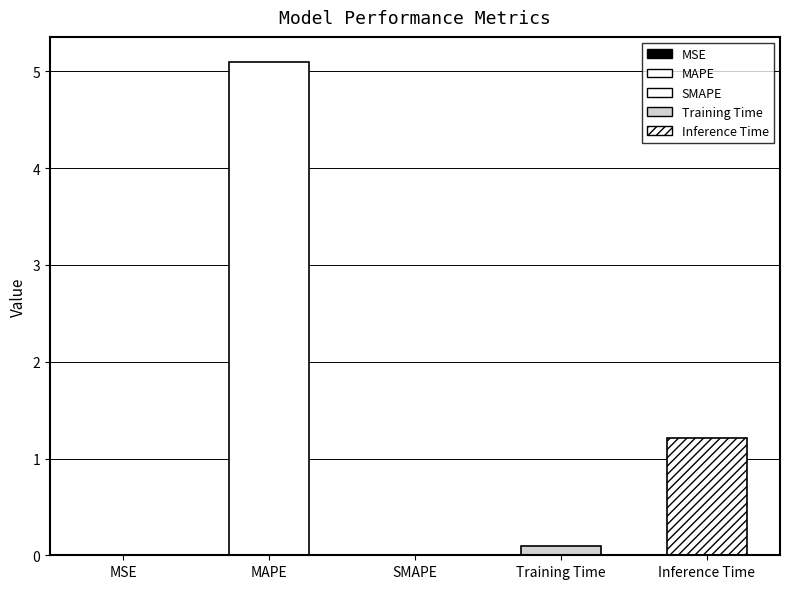

Does the chart contain stacked bars?

No